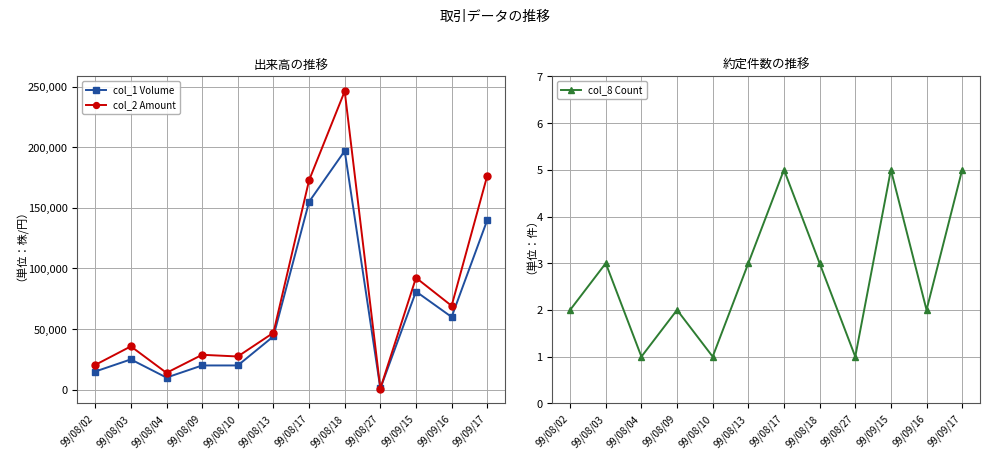

List the series in order of their peak value, highest first.

col_2 Amount, col_1 Volume, col_8 Count